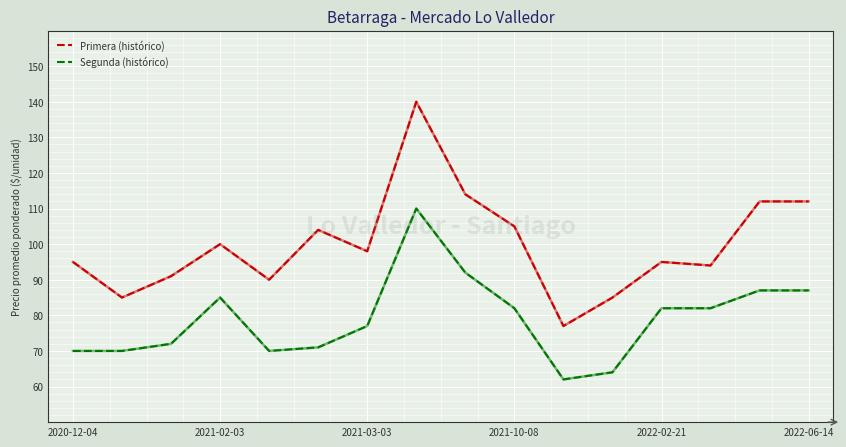

True or false: Segunda (histórico) and Primera (histórico) cross at least once.

False